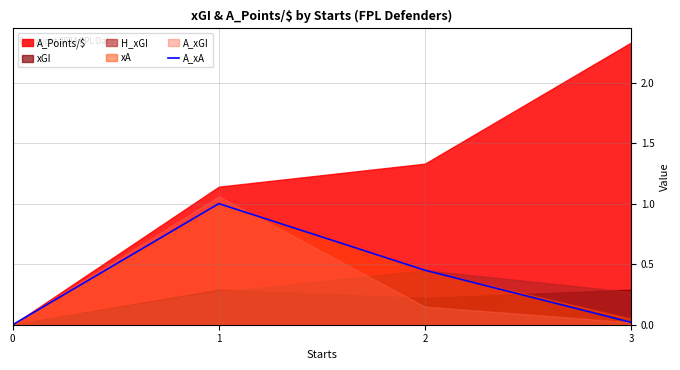

Reading left to right, what are all the values shown in this chart?

0.0	1.0	0.5	0.0